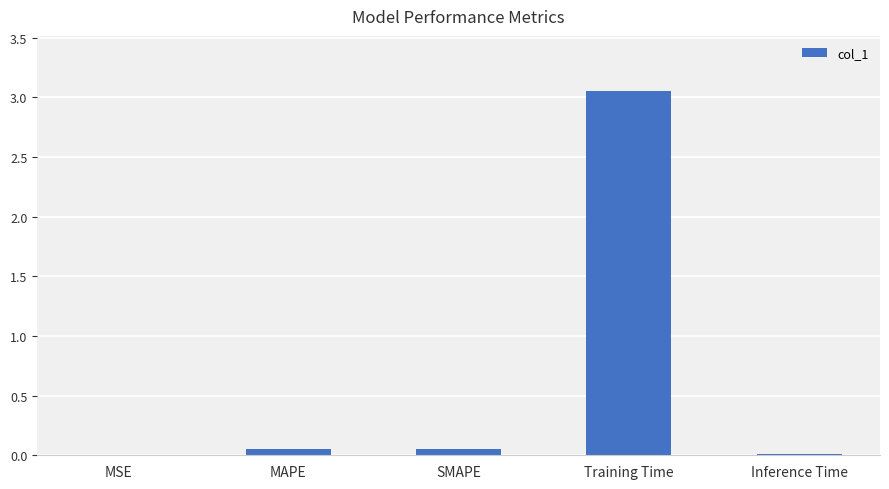

Is it true that the value at Inference Time is 0.0?

True